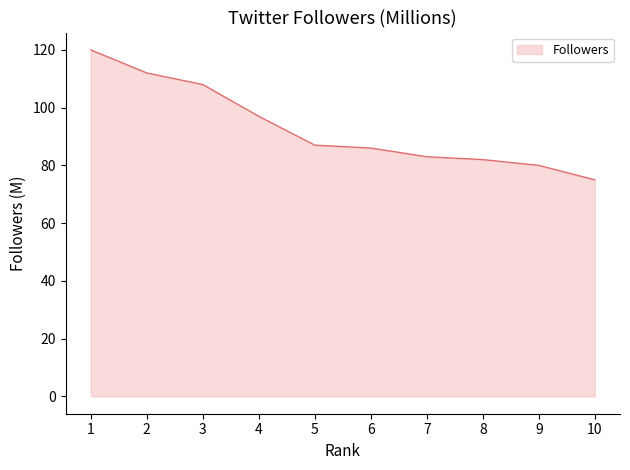

What is the greatest value displayed?

120